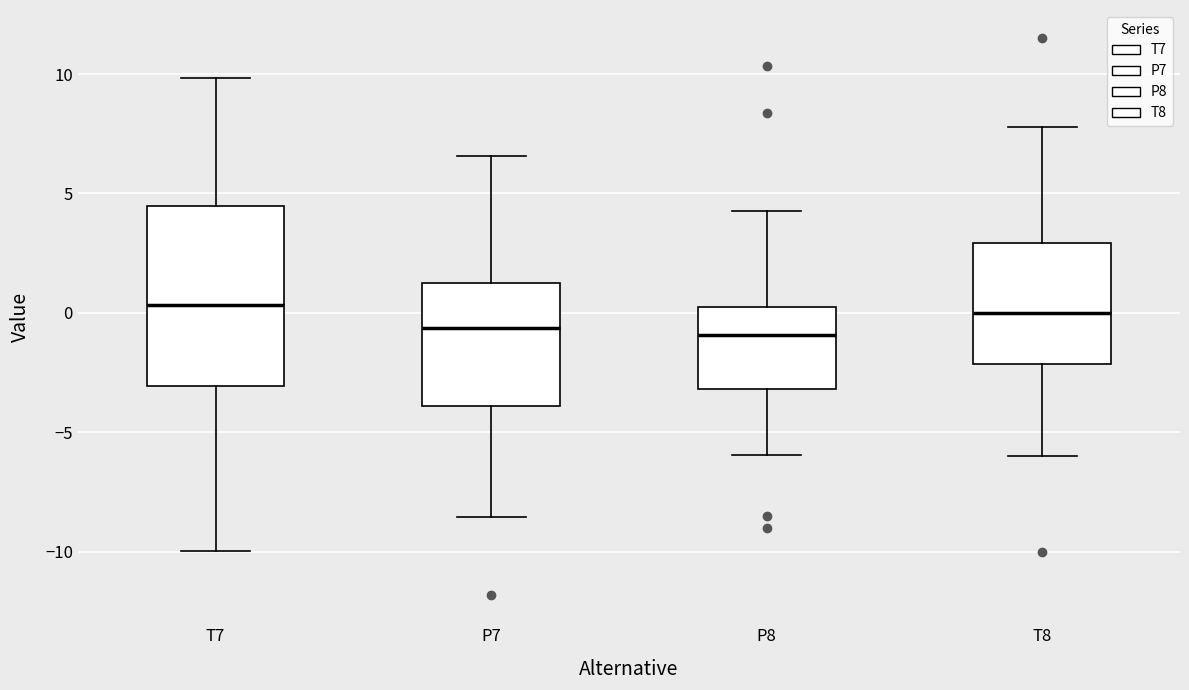

Comparing the boxes themselves (not the whiskers), which one is the tallest?

T7